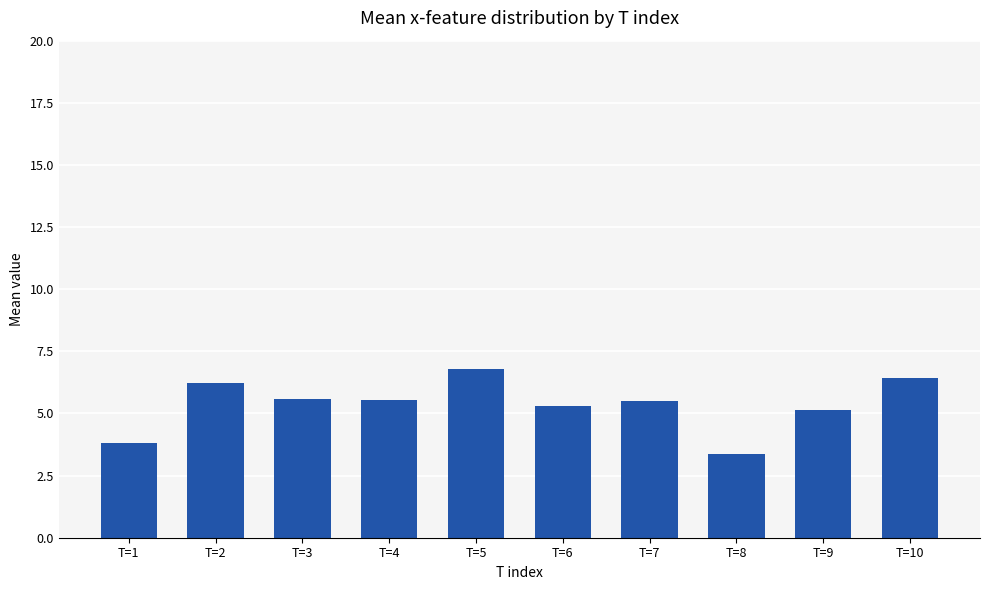

The chart shows a value of 1.9 at T=4. True or false?

False